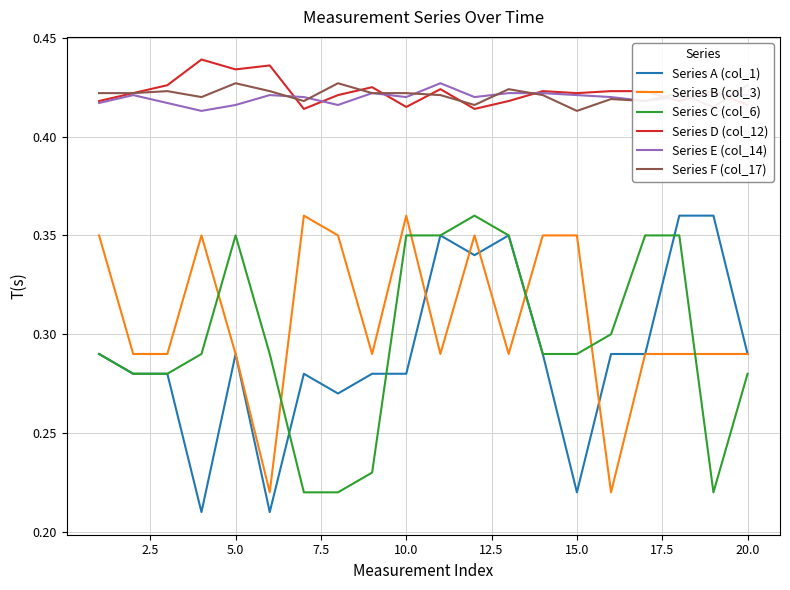

Count the number of categories in the chart.

20